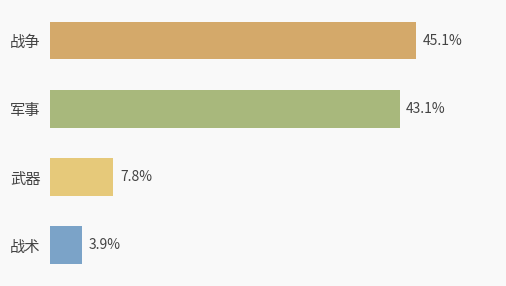

Which has a higher value, 战争 or 战术?

战争